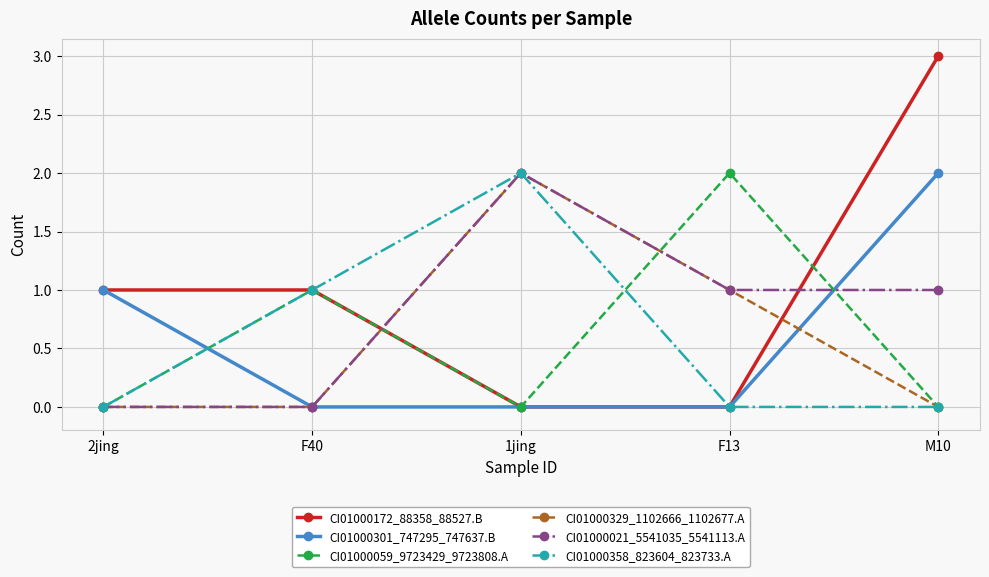

In CI01000358_823604_823733.A, how many points are higher than both neighbors (excluding endpoints)?

1